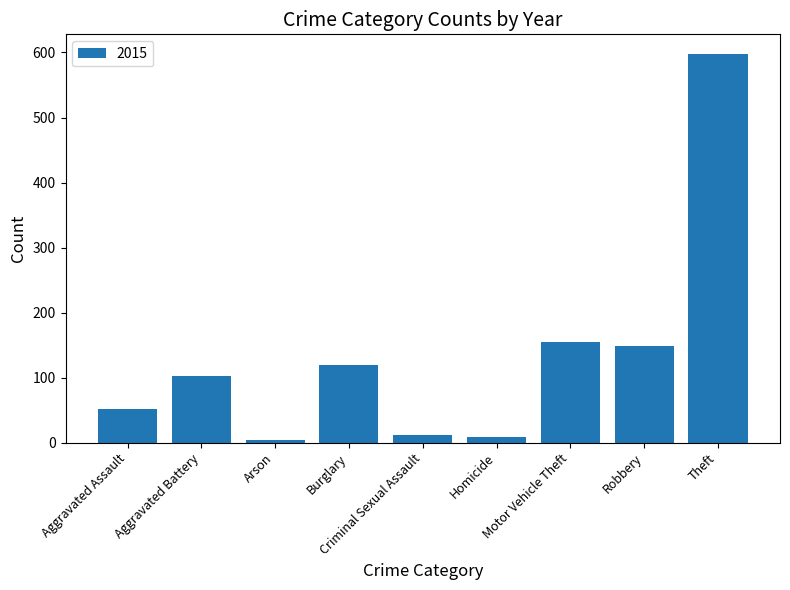

What is the sum of all values?

1198